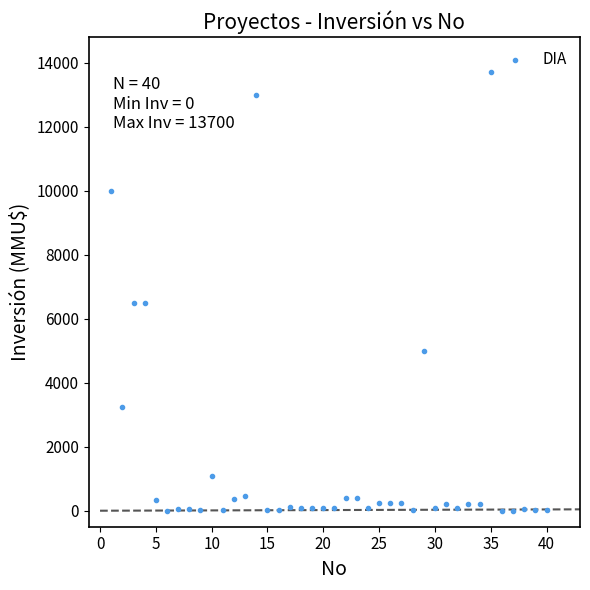

What is the range of Y values (max minus min)?

13700